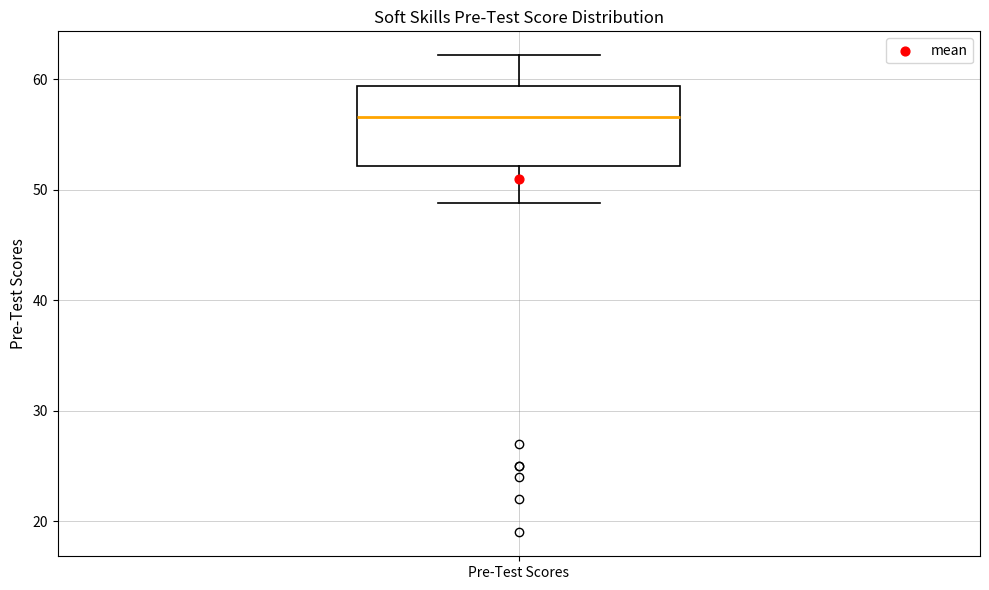

Where does the median line of the box for Pre-Test Scores sit on the y-axis? The values are not printed on the chart, so give them approximately, as read against the axis.

57